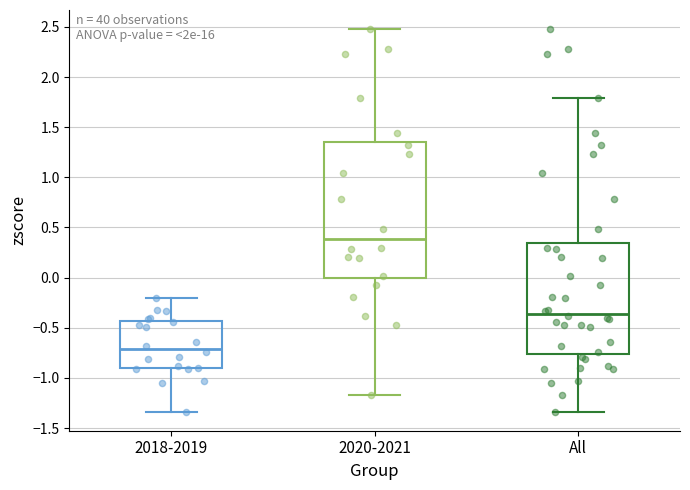

Where is the lower edge of the box for 2020-2021 on the y-axis? The values are not printed on the chart, so give them approximately, as read against the axis.

0.00